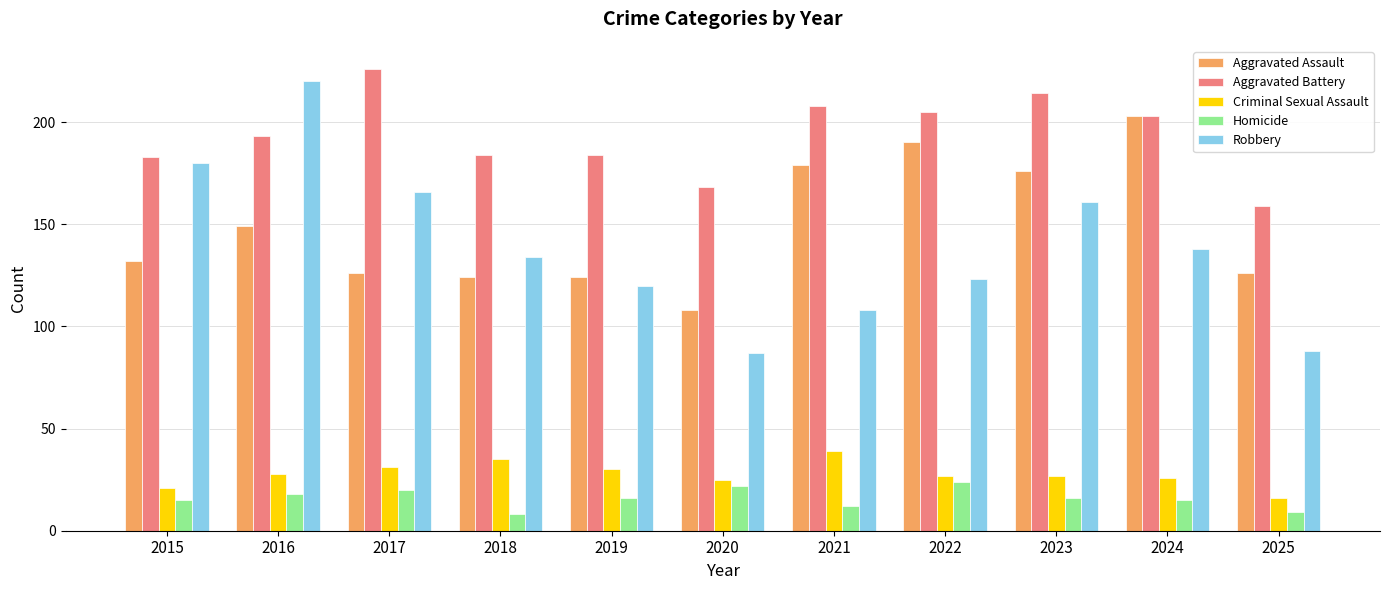

Is it true that Aggravated Assault equals 190 at 2022?

True